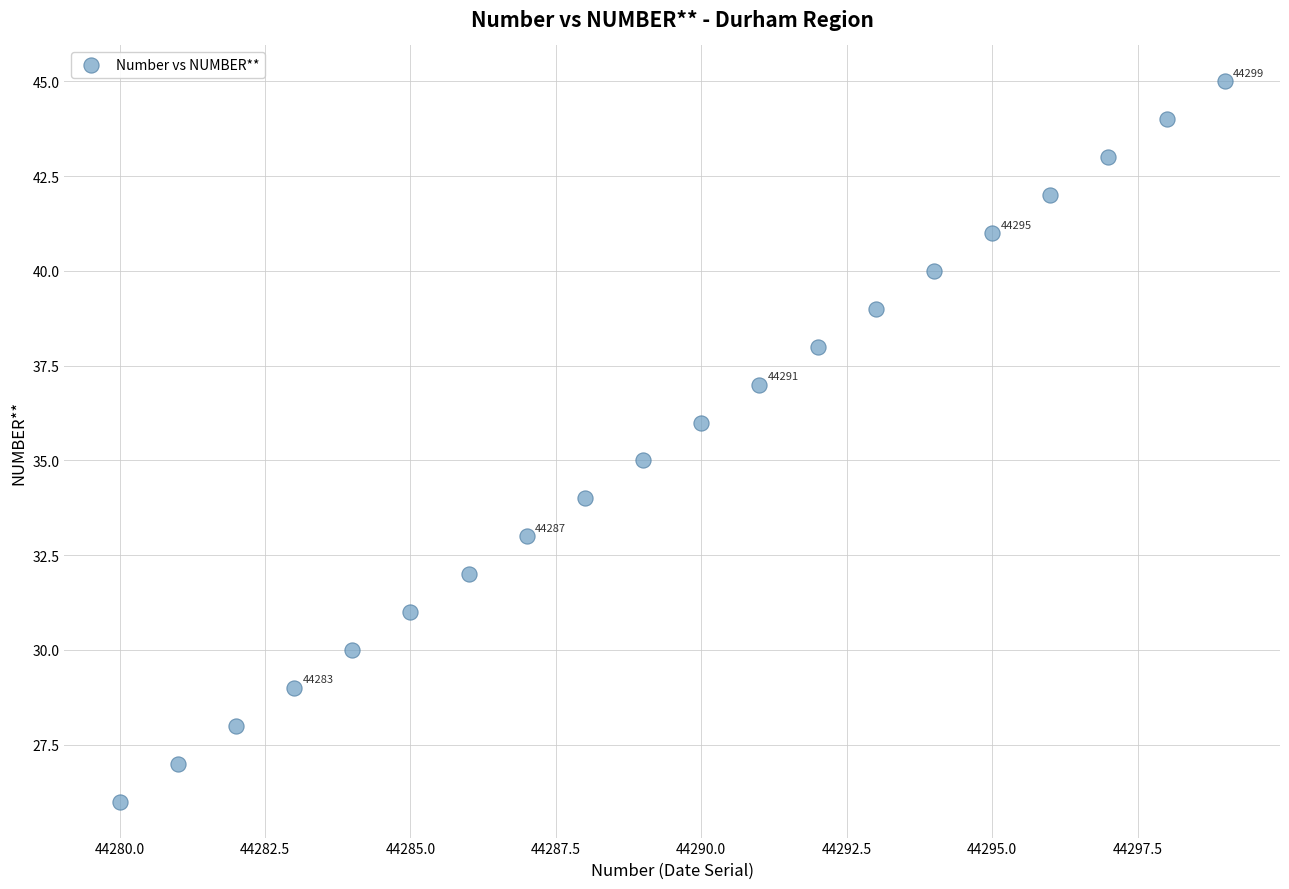

What is the range of Y values (max minus min)?

19